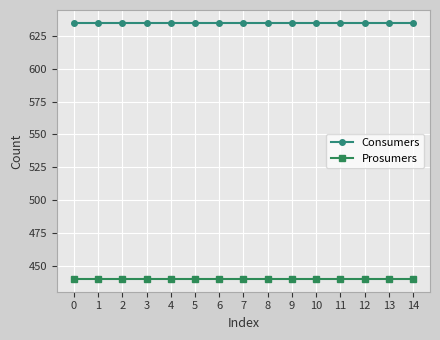

How many data points does each series have?

15